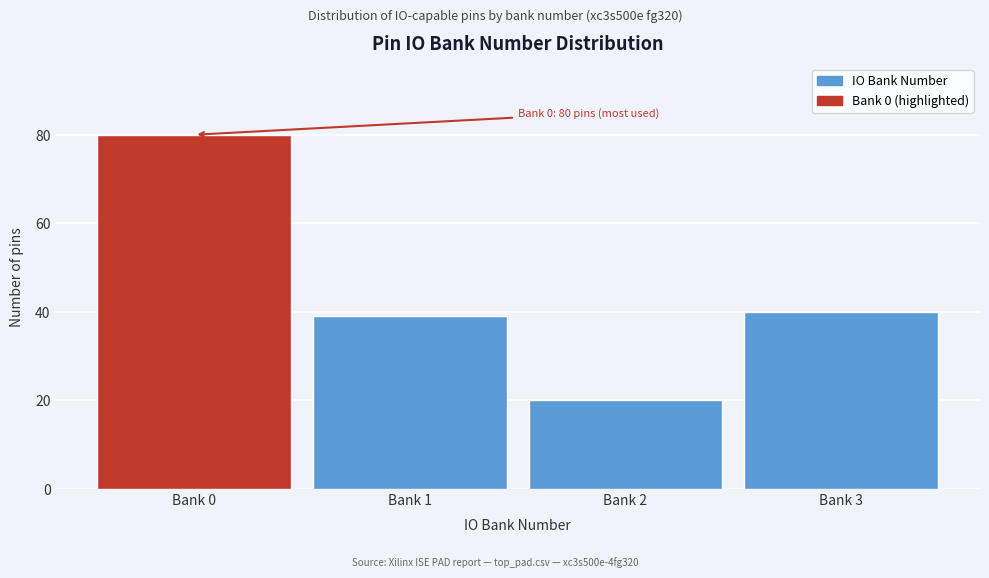

Reading left to right, extract all data points from this chart.

80	39	20	40